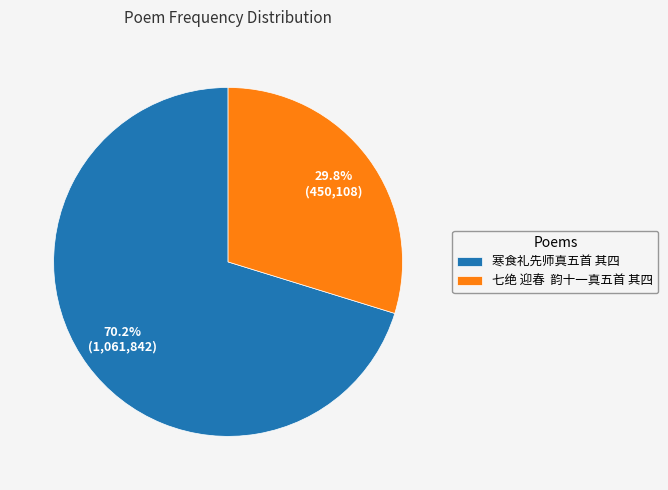

Is the sum of 寒食礼先师真五首 其四 and 七绝 迎春 韵十一真五首 其四 greater than half?

Yes